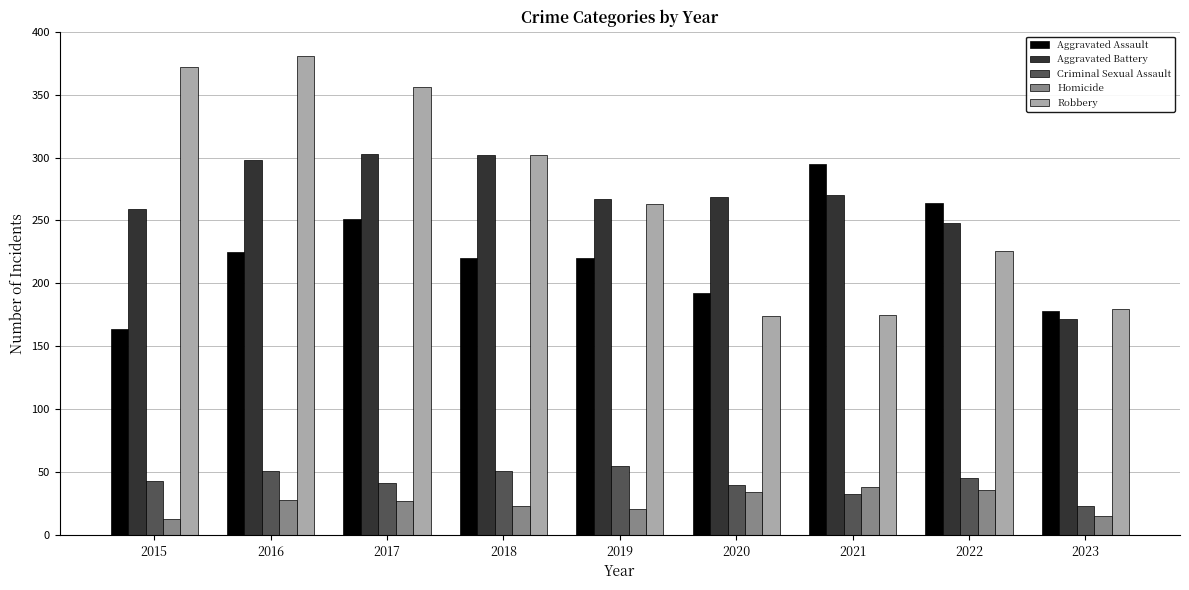

What is the difference between the Criminal Sexual Assault values at 2015 and 2023?

20